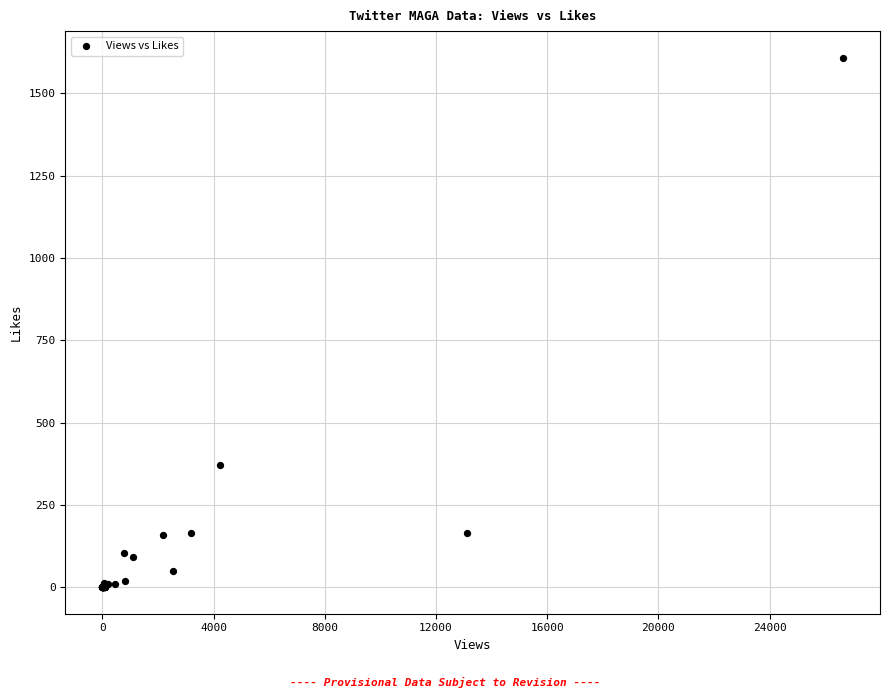

What Y value in the scatter plot is closest to 804?

372